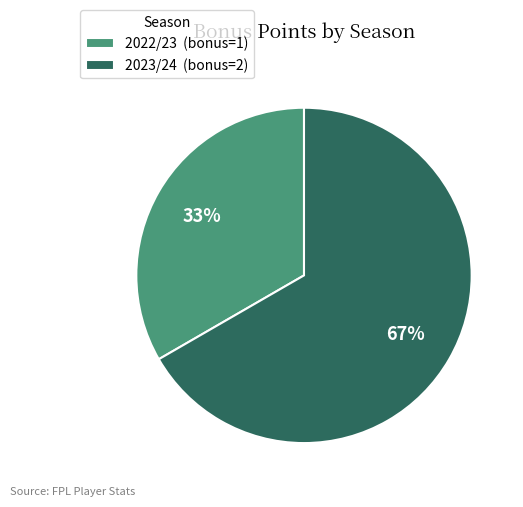

Rank the categories by value from highest to lowest.

2023/24 (bonus=2), 2022/23 (bonus=1)